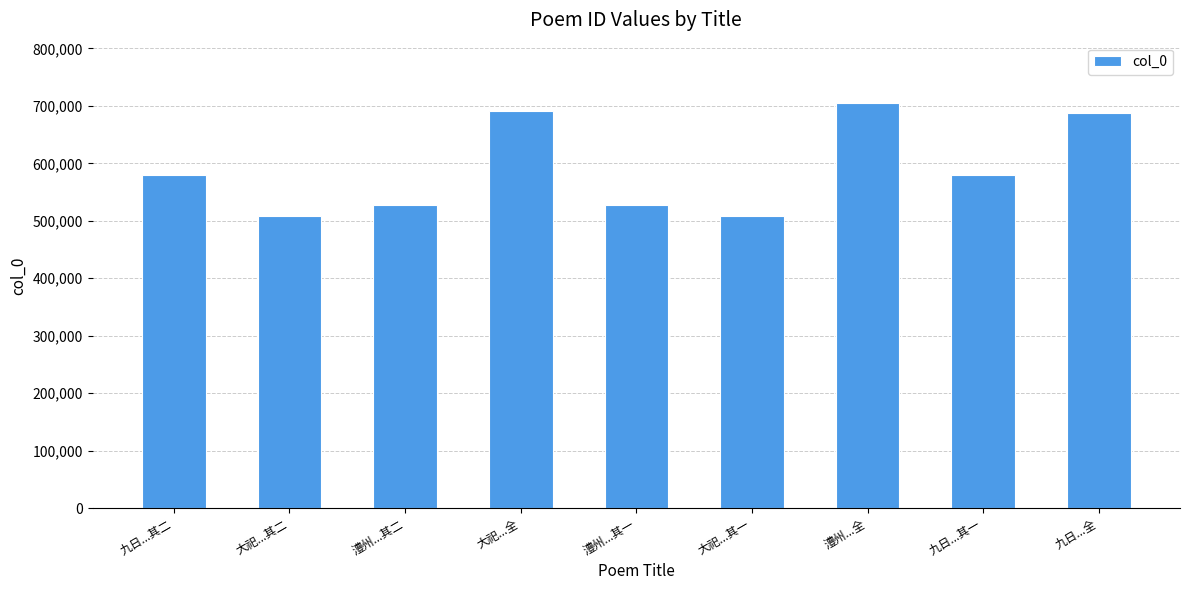

What is the change in value from 澧州...其二 to 大祀...其一?

-19061